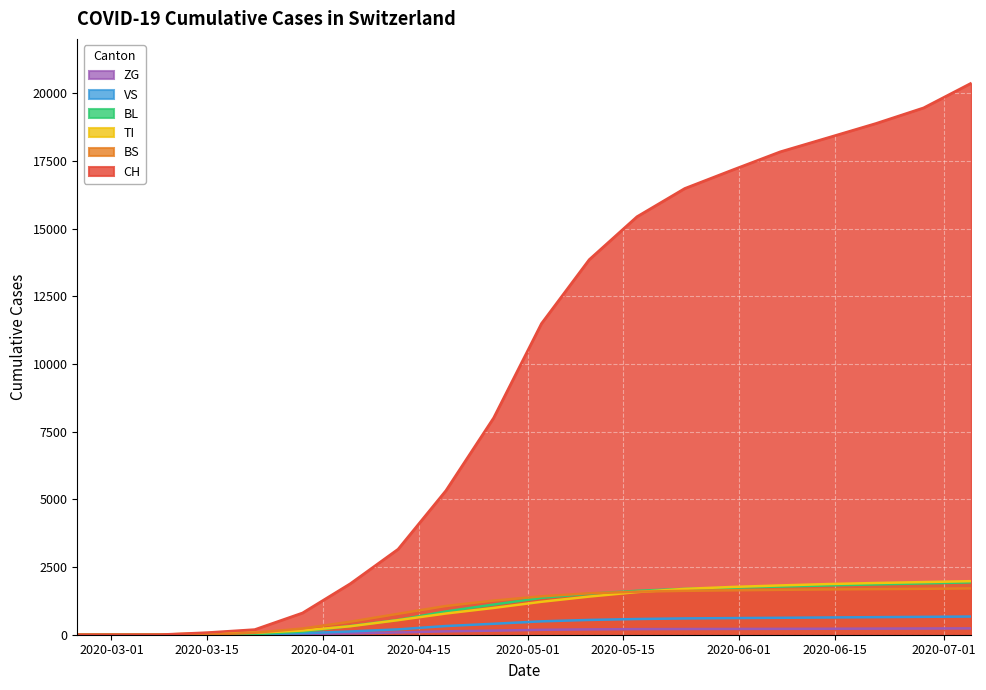

How many intersections are there between BS and VS?

1